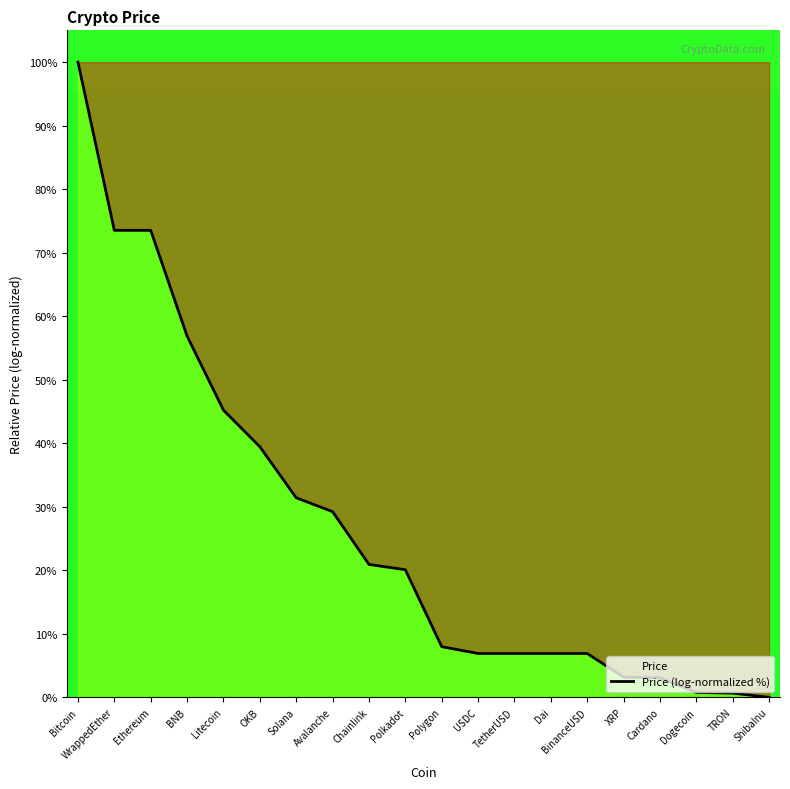

The chart shows a value of 3.2 at XRP. True or false?

True